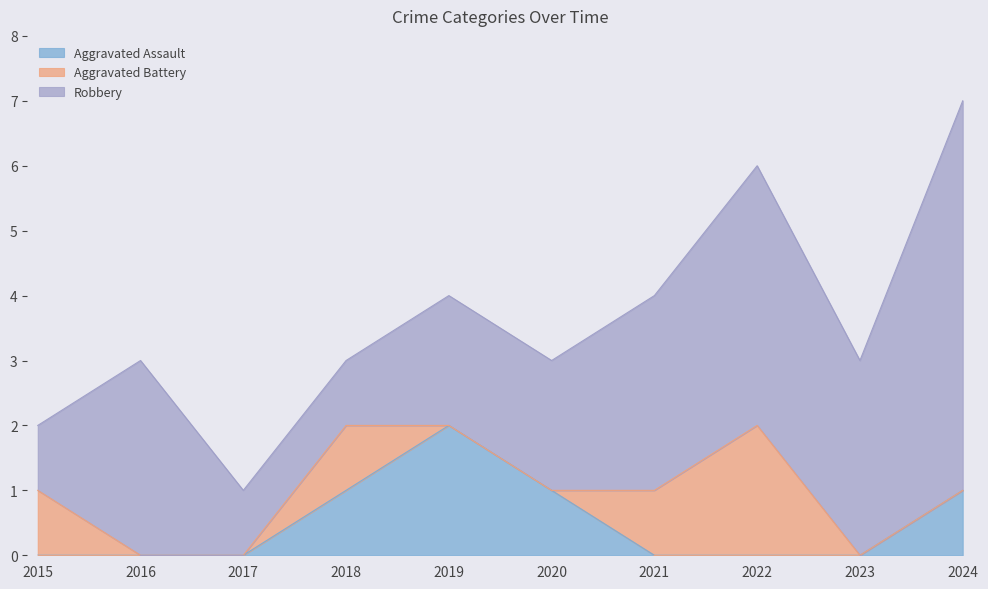

What is the value of the Aggravated Assault point at the 10th from the left?

1